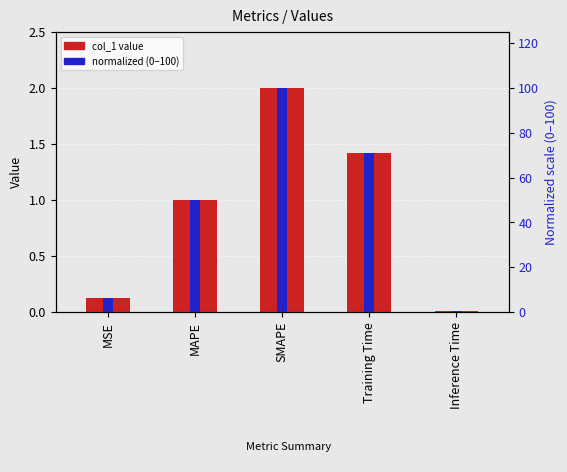

What is the greatest value displayed?

100.0